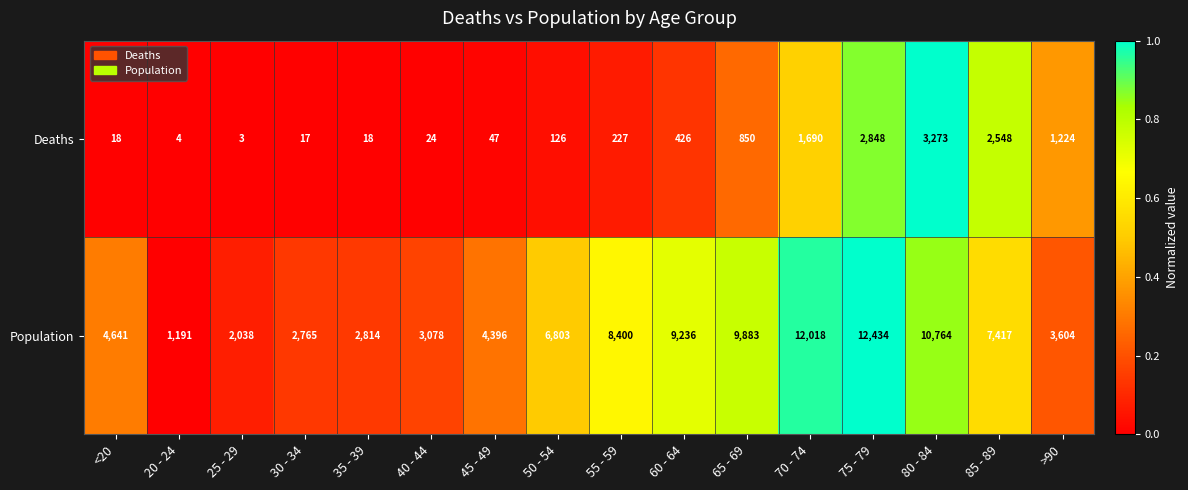

Rank the series by their average value, from highest to lowest.

Population, Deaths